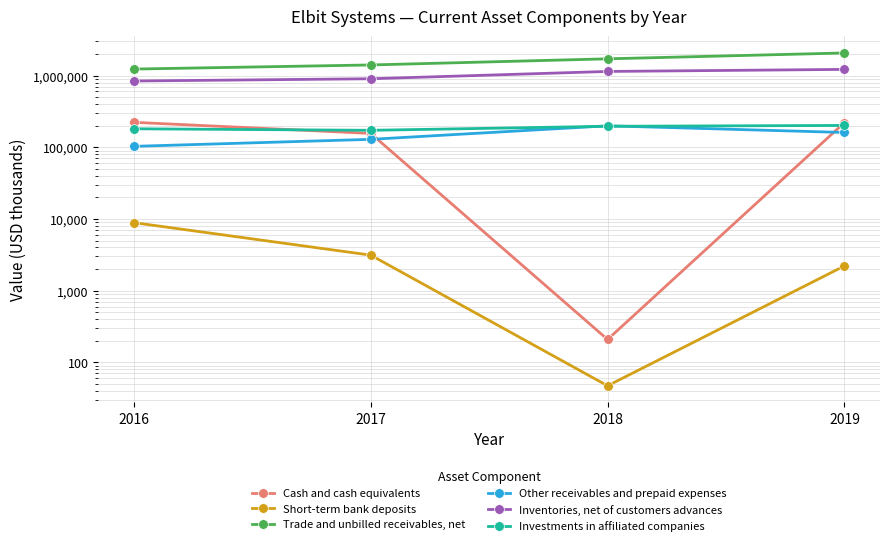

The value of Short-term bank deposits at 2017 is 3126. True or false?

True